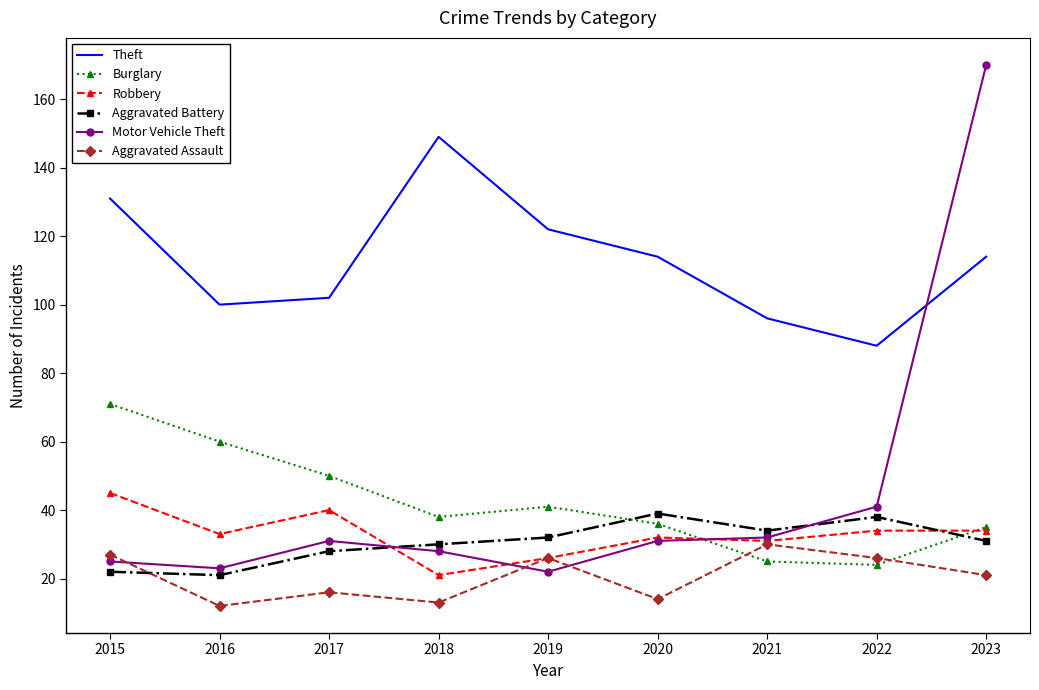

Between 2019 and 2022, which series saw the biggest shift?

Theft